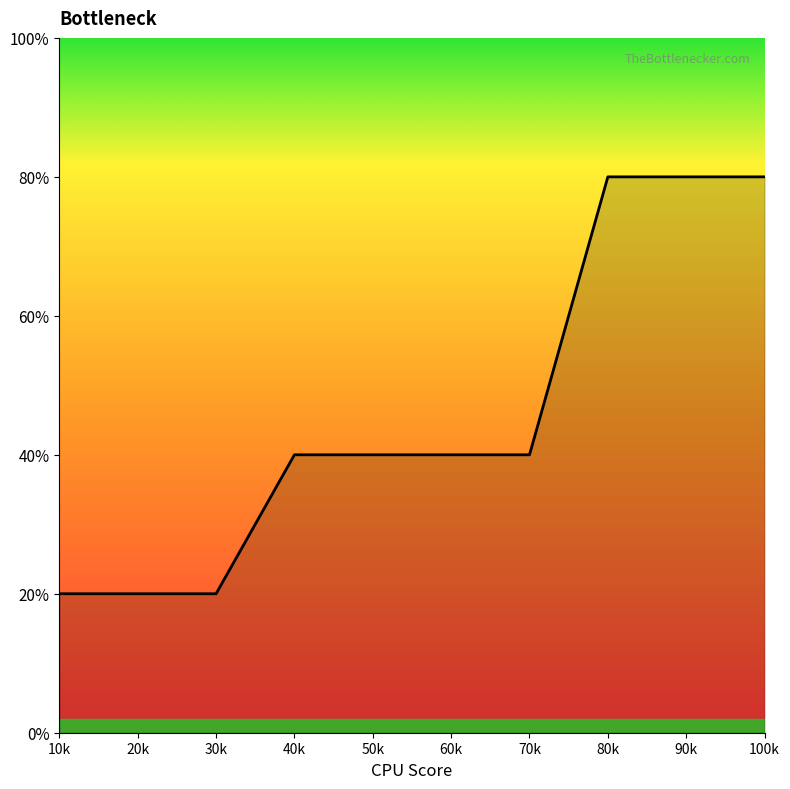

List the labels in order of value, largest first.

80k, 90k, 100k, 40k, 50k, 60k, 70k, 10k, 20k, 30k